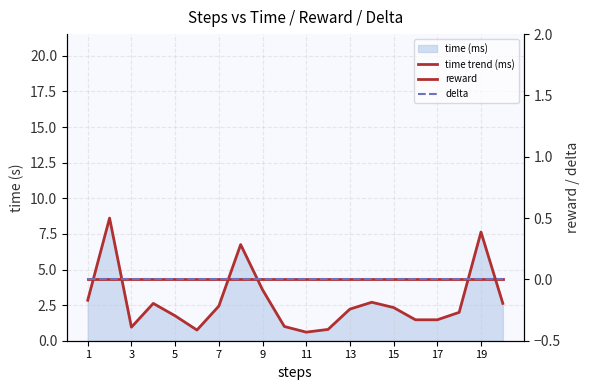

At how many categories does at least one series exceed 0?

20